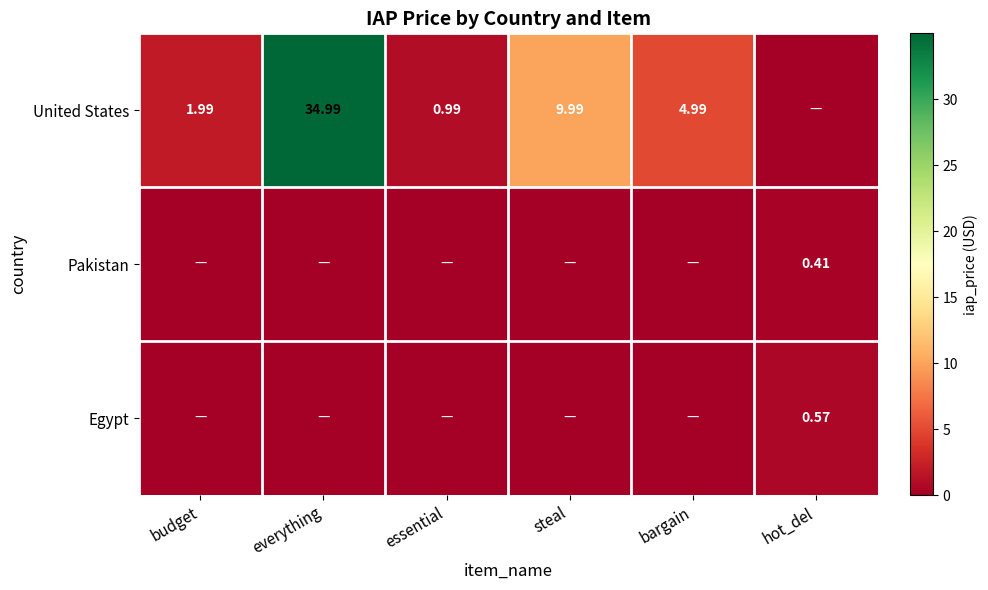

What is the greatest value displayed?

35.0